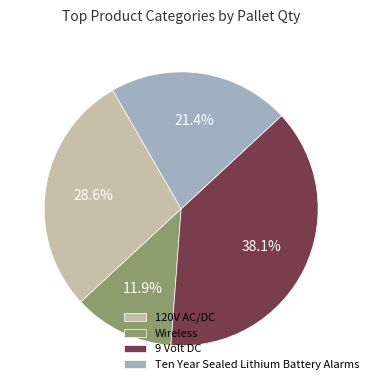

To the nearest percent, what is the difference between the 120V AC/DC and Ten Year Sealed Lithium Battery Alarms slice percentages?

7%